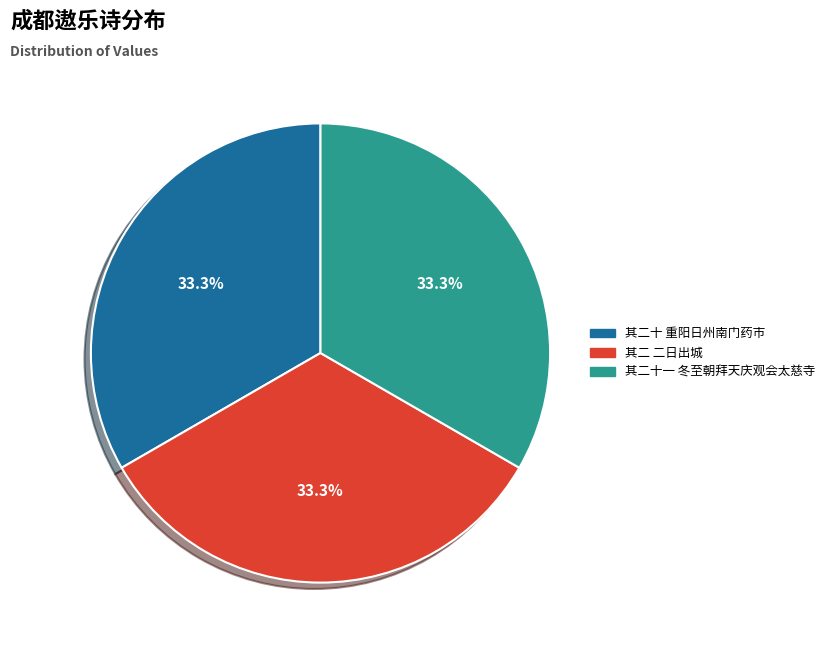

Is there a majority slice in this chart?

No